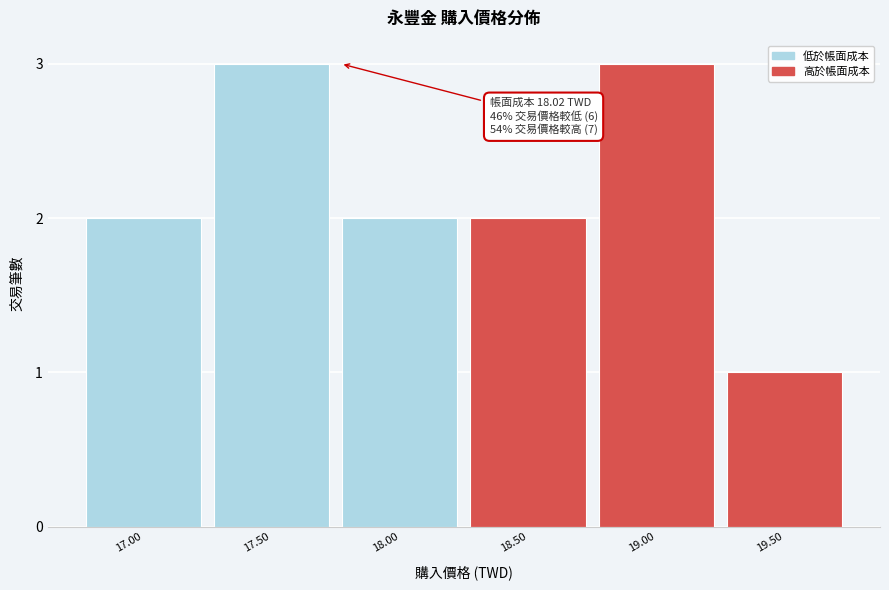

Reading left to right, extract all data points from this chart.

2	3	2	2	3	1